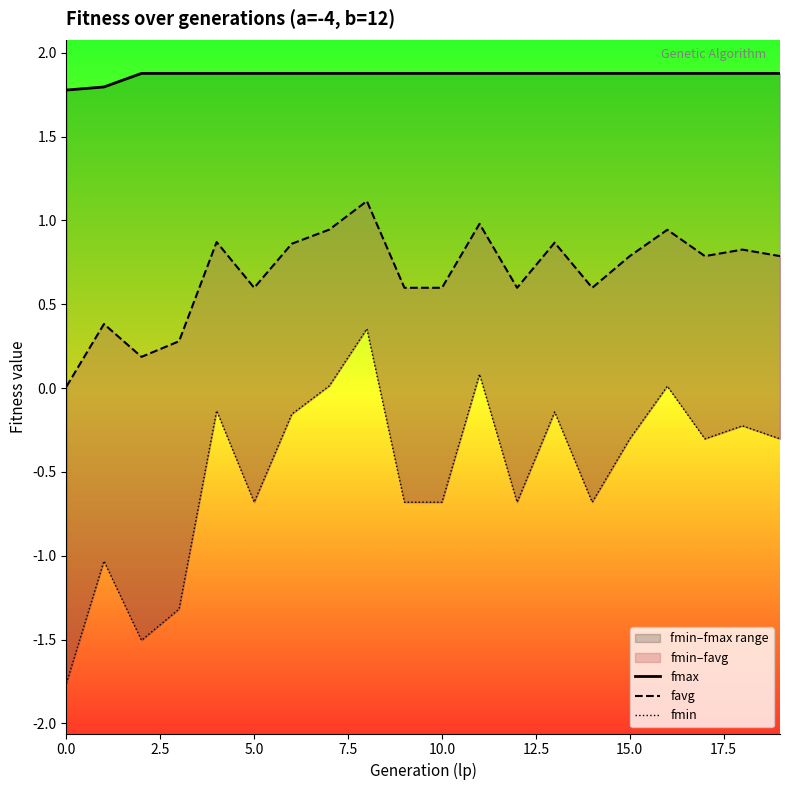

Which category has the highest value across all series?

5.0